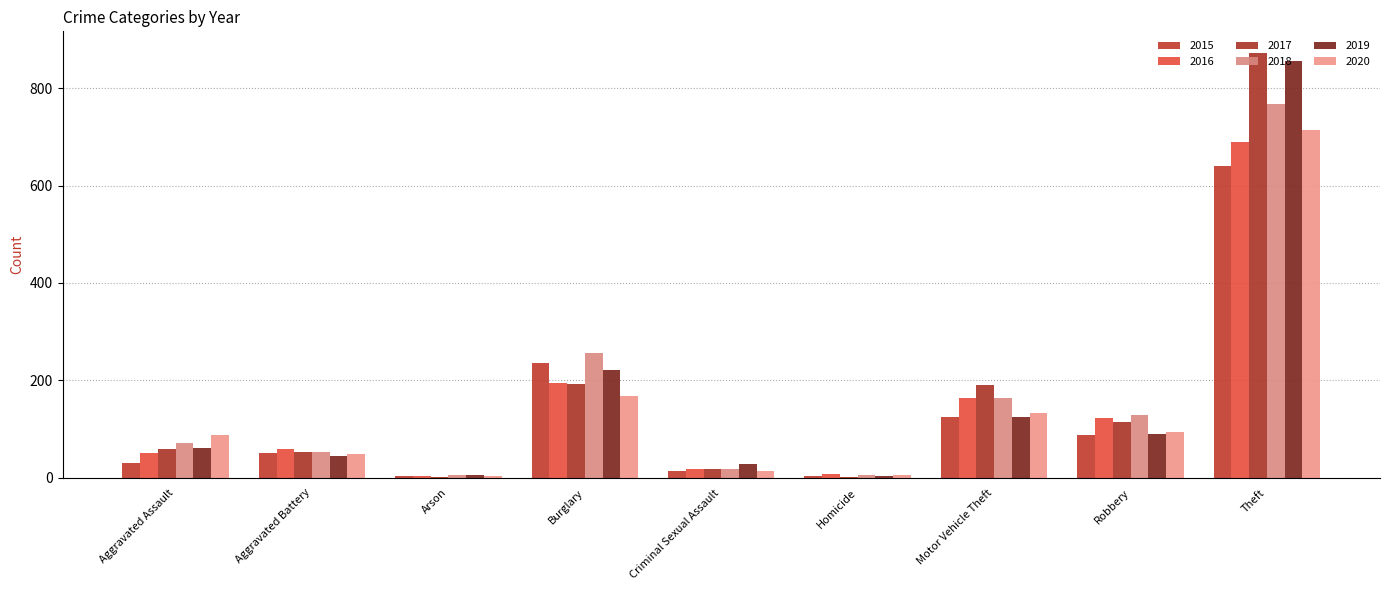

Which series has the widest spread of values?

2017